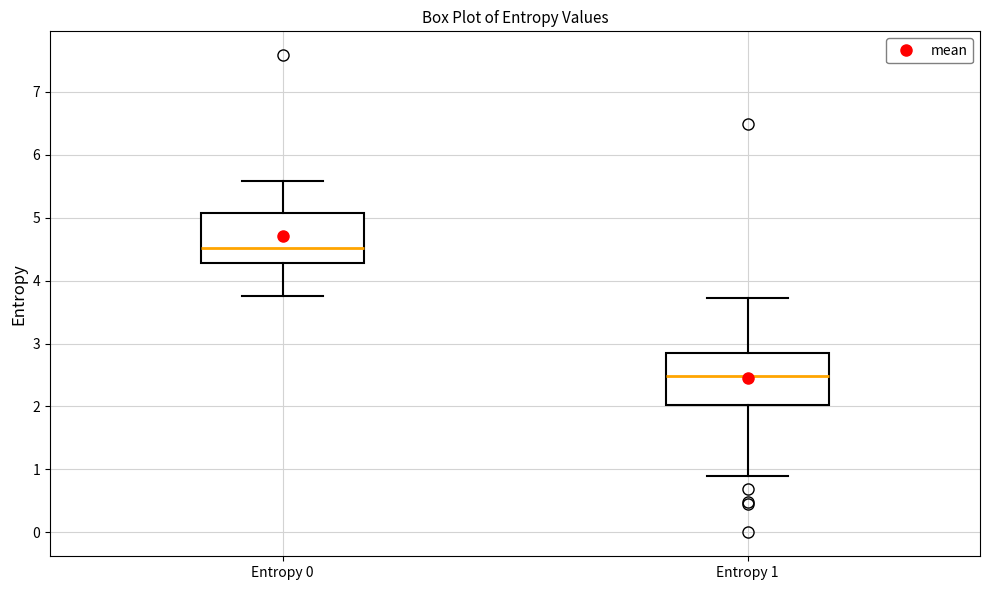

Reading left to right, read every box against the y-axis: the position of its median line, the range the box covers, and the ends of its whiskers. The values are not printed on the chart, so give them approximately, as read against the axis.

Entropy 0: median 4.5, box 4.3 to 5.1, whiskers 3.8 to 5.6
Entropy 1: median 2.5, box 2.0 to 2.9, whiskers 0.9 to 3.7